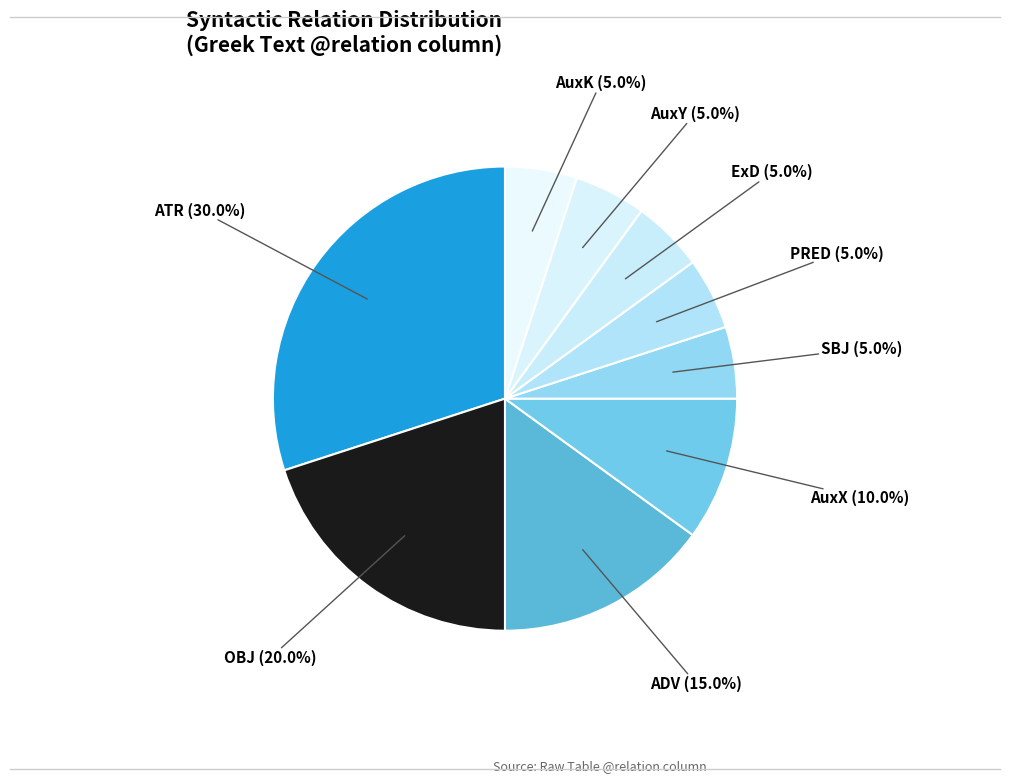

What is the largest slice in the pie chart?

ATR